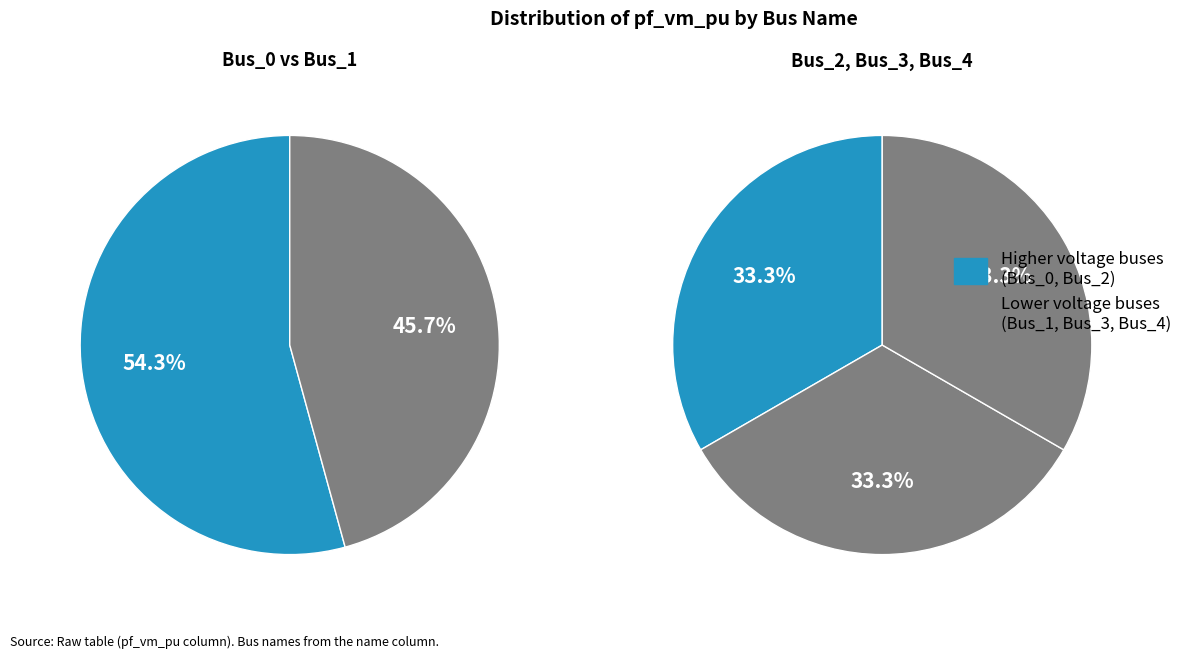

Rank the categories by value from highest to lowest.

Bus_0, Bus_1, Bus_3, Bus_4, Bus_2